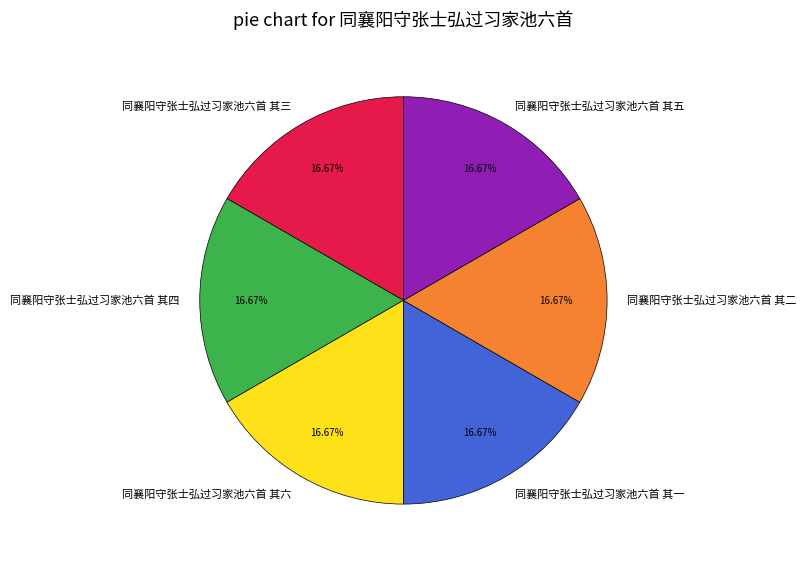

Combined, do 同襄阳守张士弘过习家池六首 其六 and 同襄阳守张士弘过习家池六首 其五 account for over 50%?

No